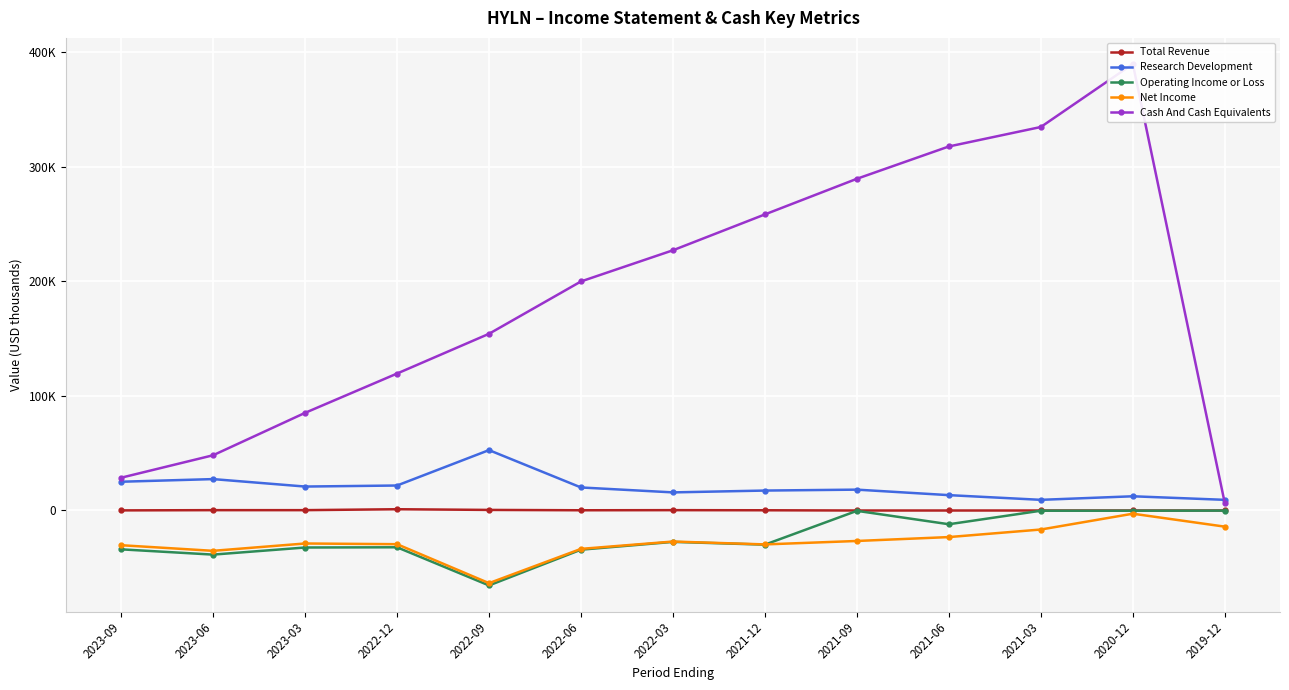

How many data points does each series have?

13